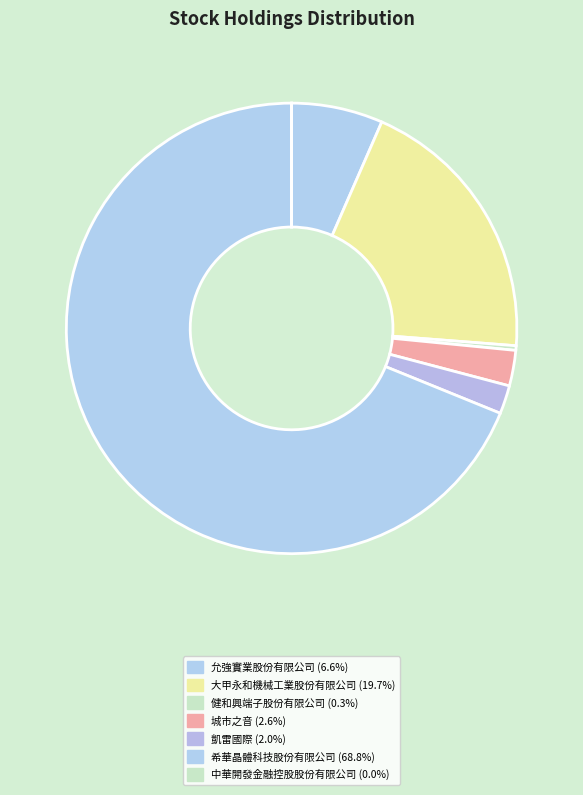

To the nearest percent, what portion does 允強實業股份有限公司 represent?

7%